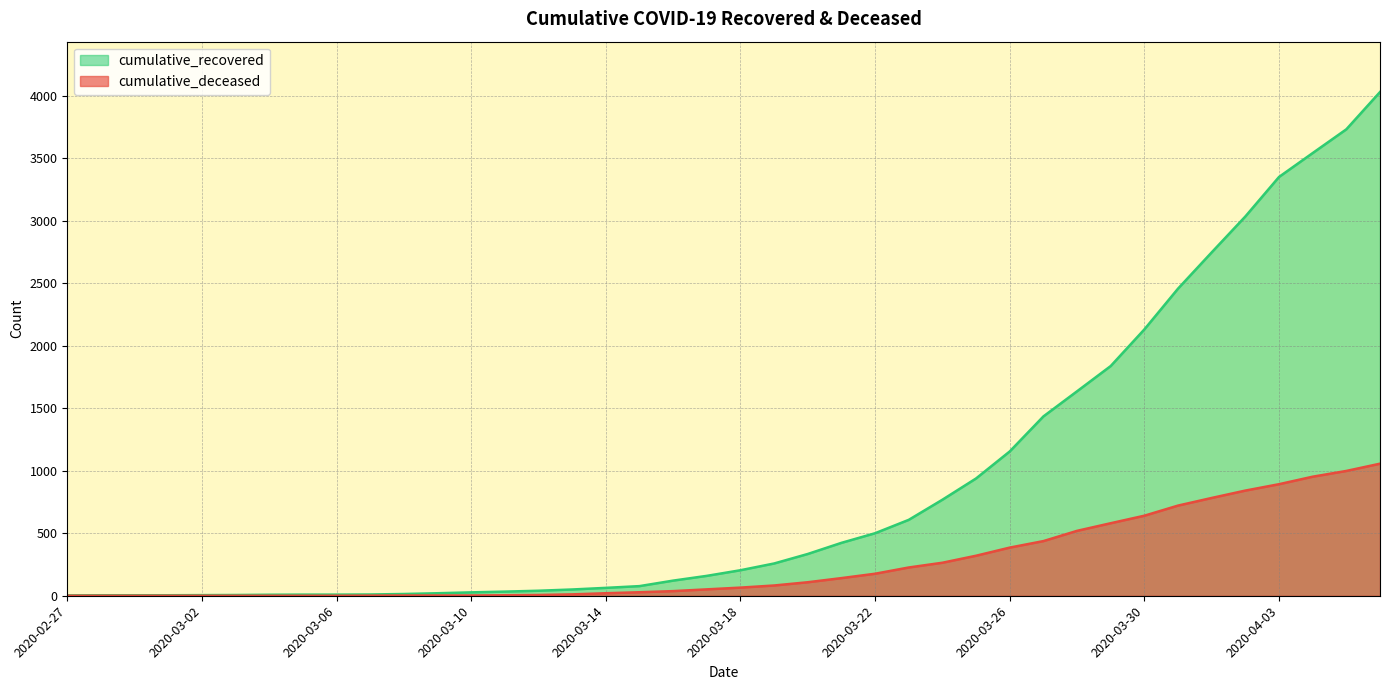

At which category is the sum across all series the highest?

2020-04-06